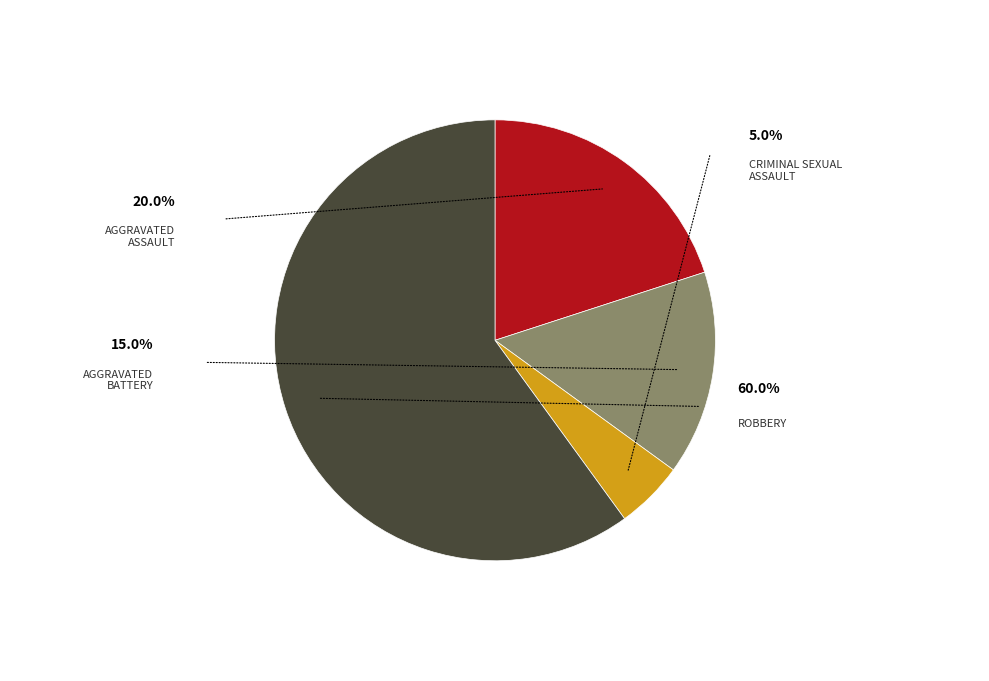

Is it true that Aggravated Assault is 26% of the pie?

False